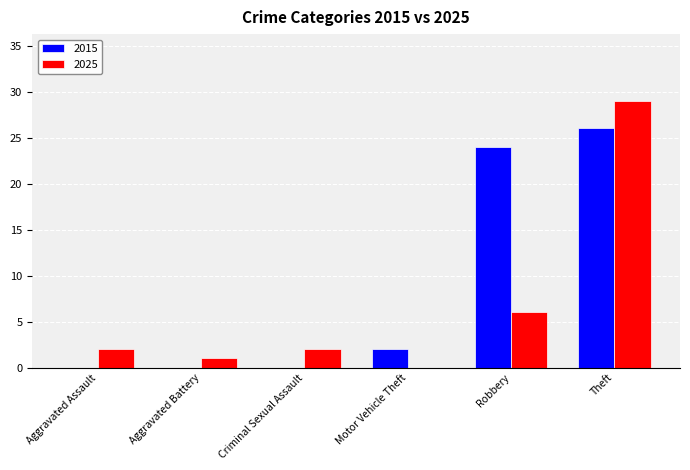

What value does the 2025 series have at Theft?

29